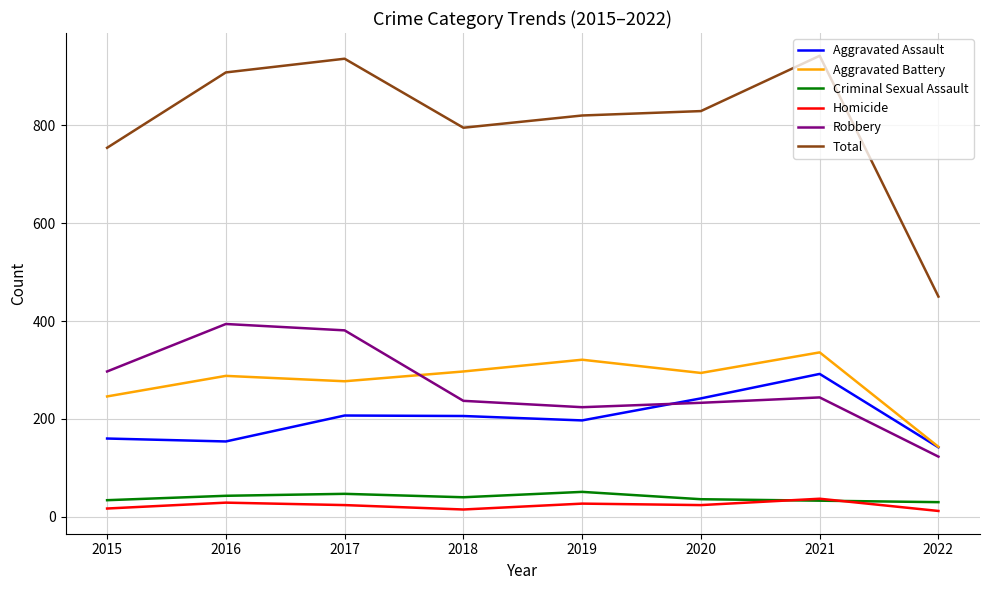

List the series in order of their peak value, lowest first.

Homicide, Criminal Sexual Assault, Aggravated Assault, Aggravated Battery, Robbery, Total